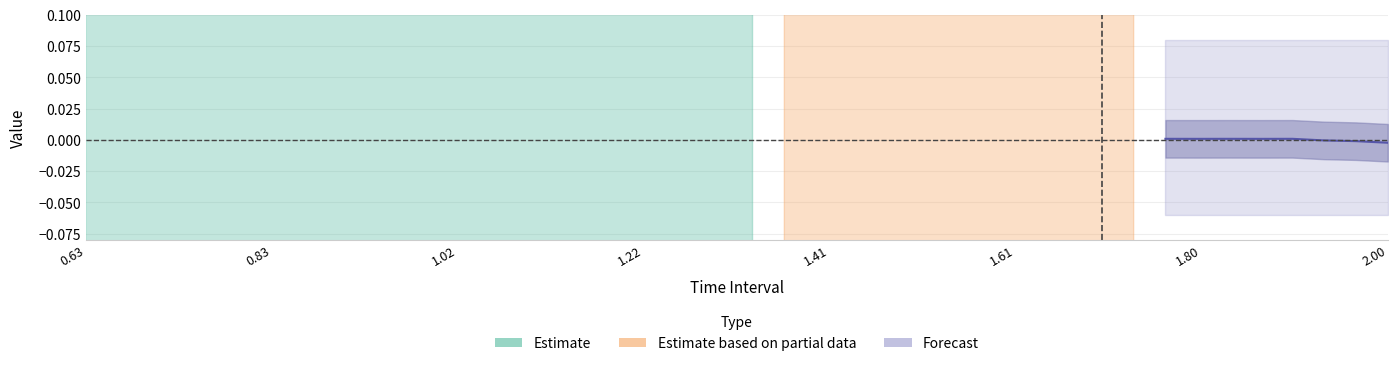

True or false: X and Y cross at least once.

False